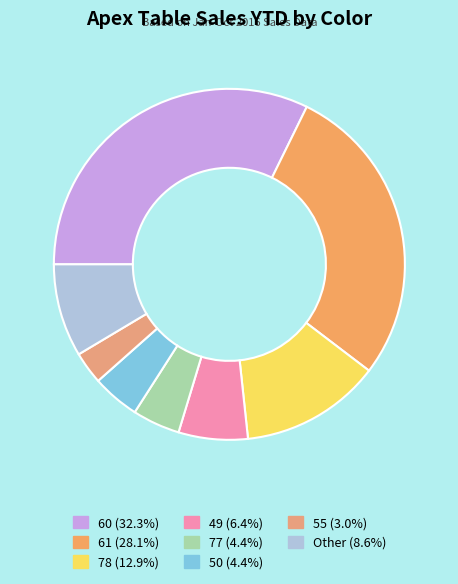

How many segments does this pie chart have?

8